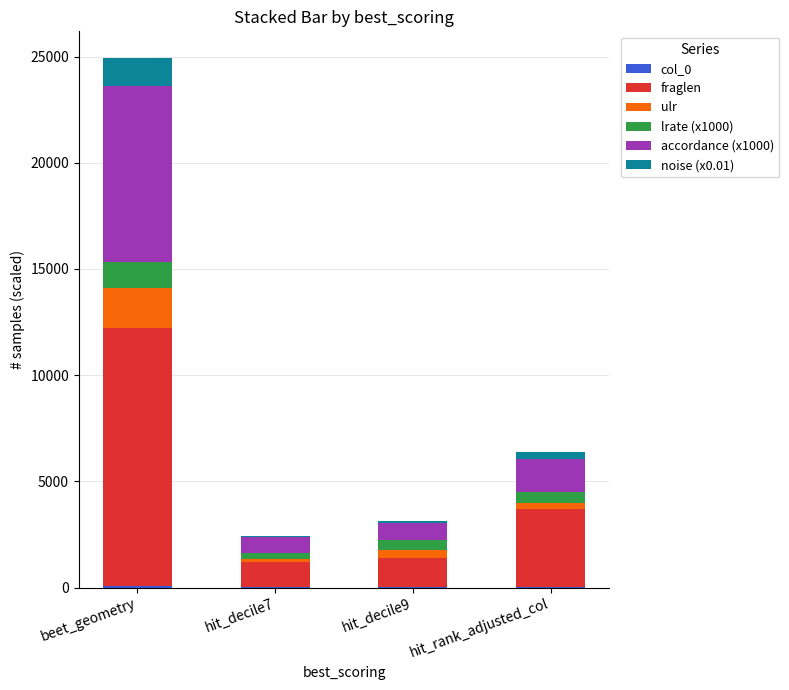

At which category is the sum across all series the highest?

beet_geometry